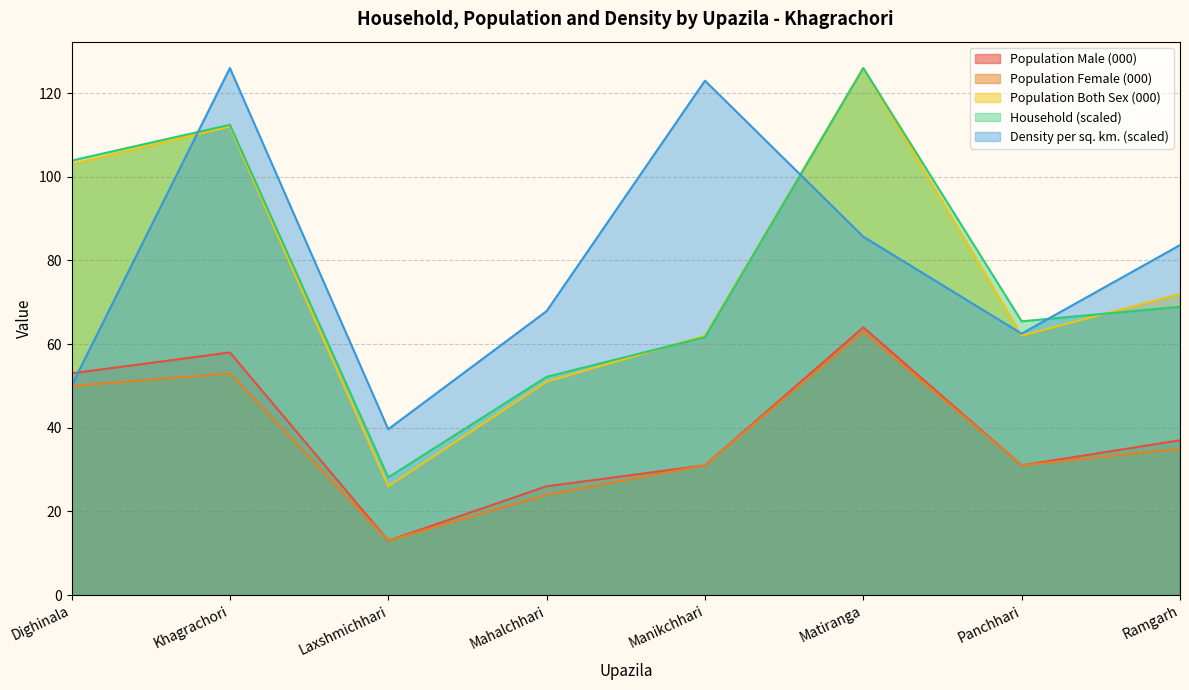

At which category does Population Male (000) reach its first local peak?

Khagrachori